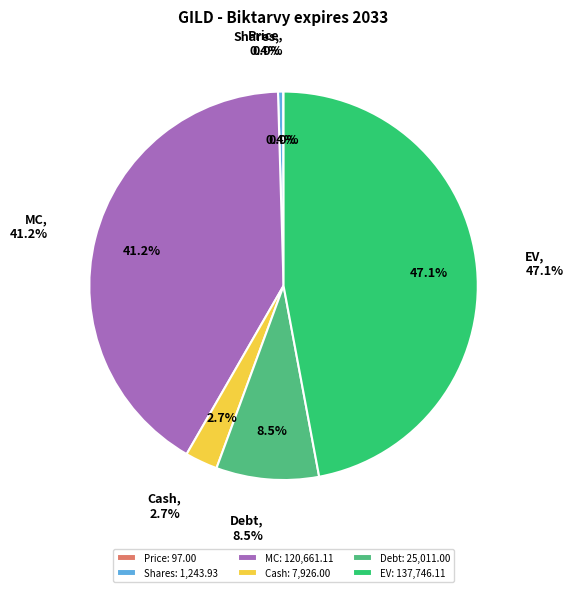

To the nearest percent, what is the average slice percentage?

17%